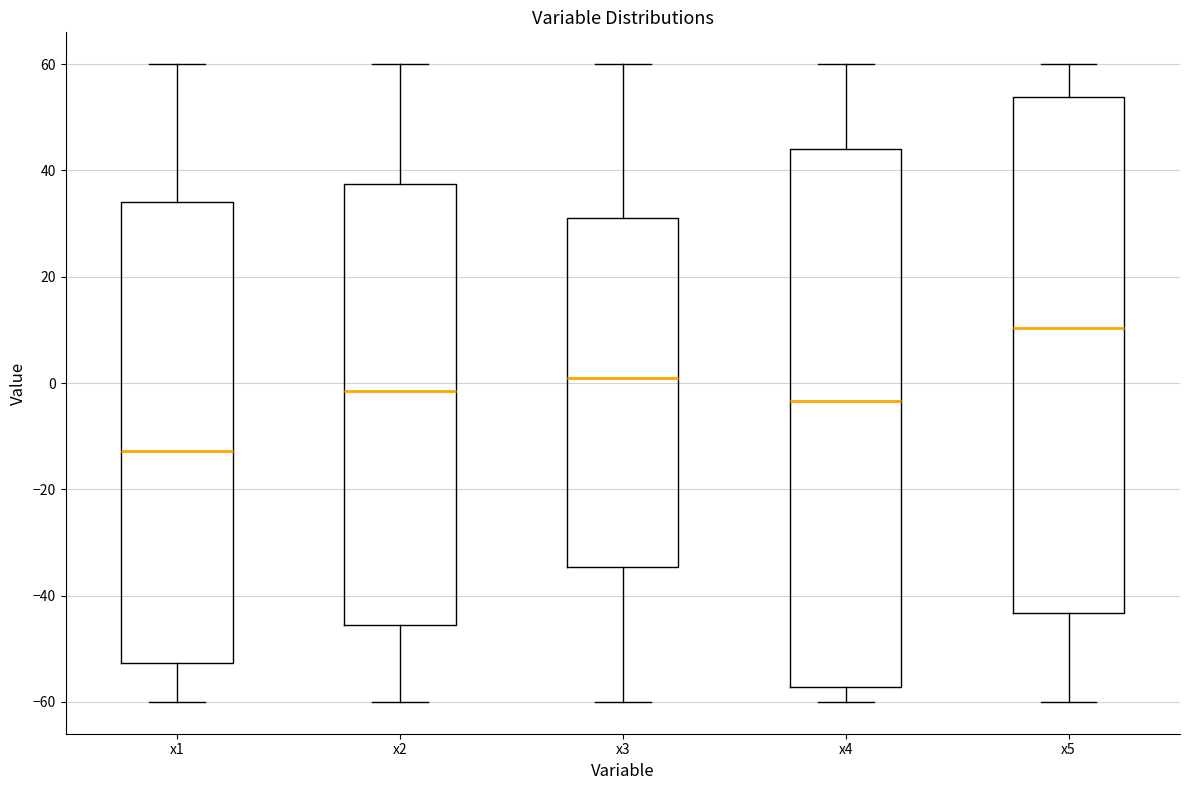

Comparing the boxes themselves (not the whiskers), which one is the tallest?

x4